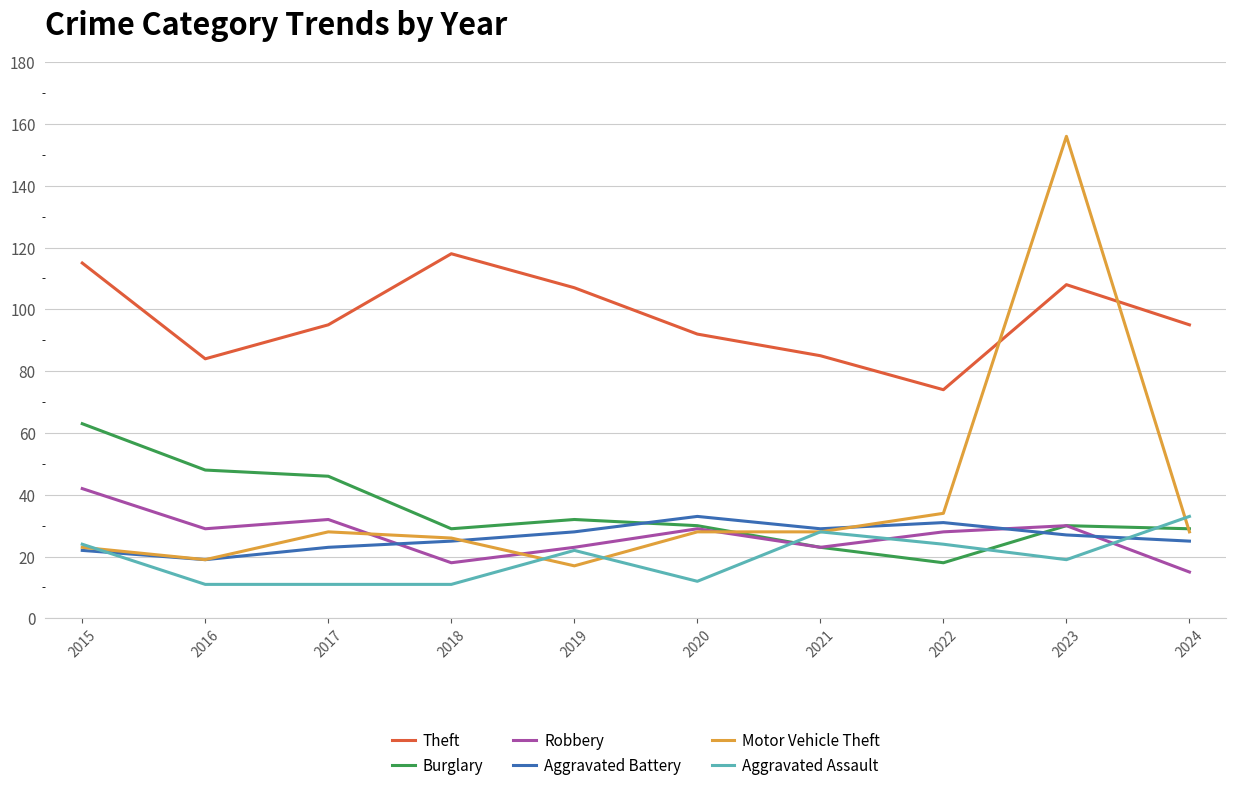

The Motor Vehicle Theft series shows 47 at 2017. True or false?

False